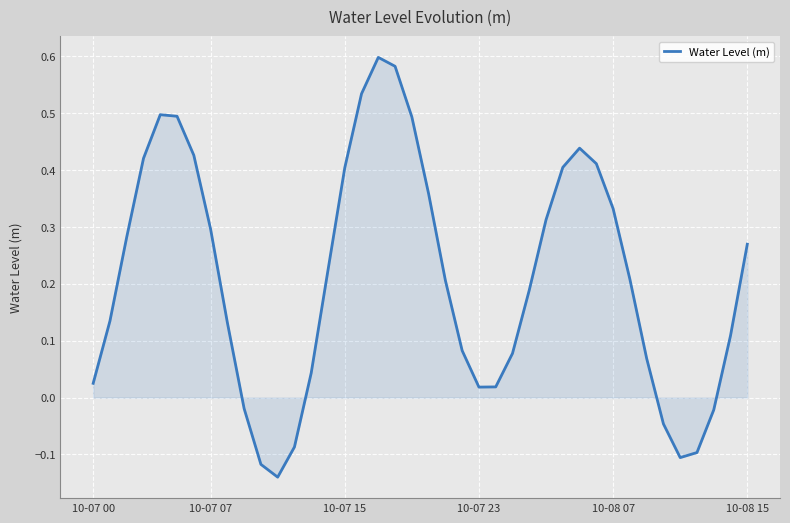

At which label does the data first exceed 0?

10-07 00